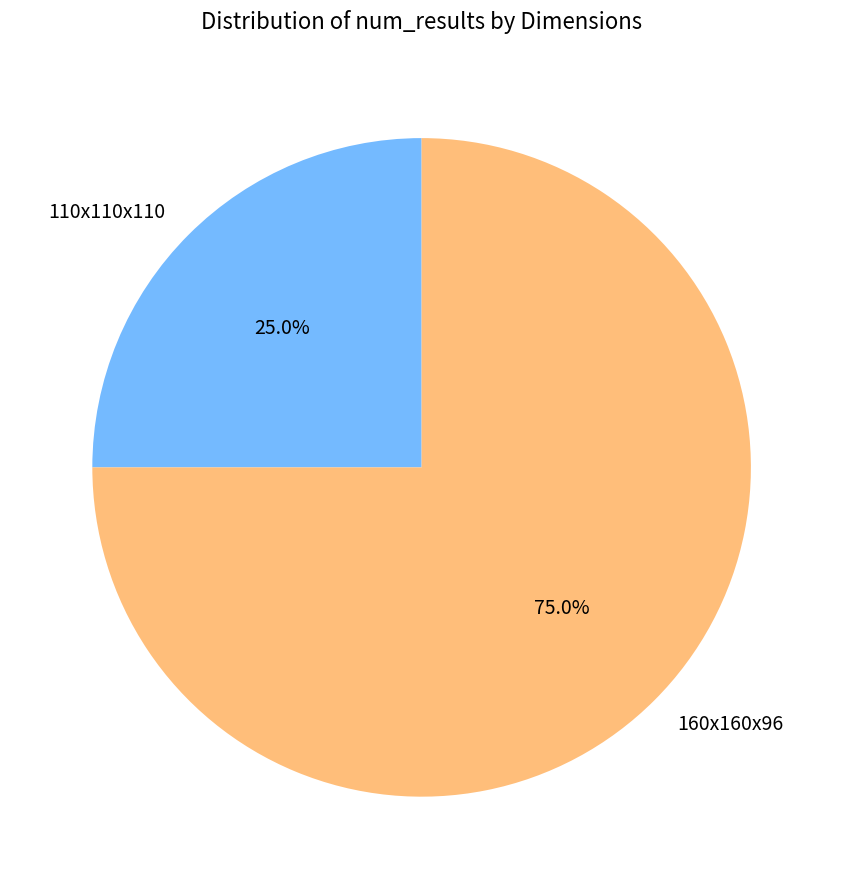

True or false: 110x110x110 accounts for 36% of the total.

False